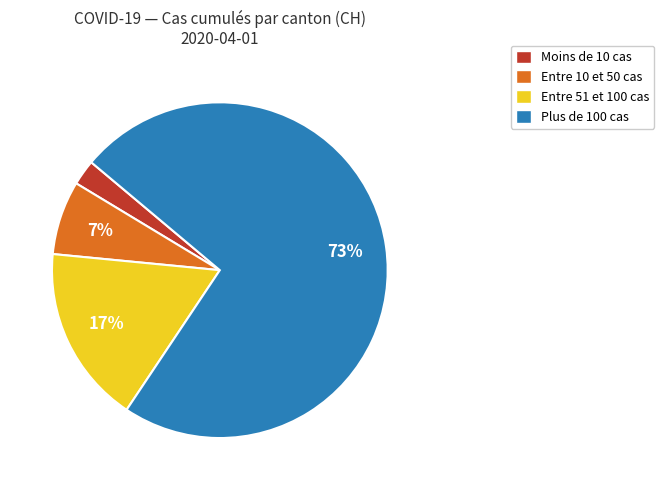

What percentage is the Entre 10 et 50 cas slice, to the nearest percent?

7%